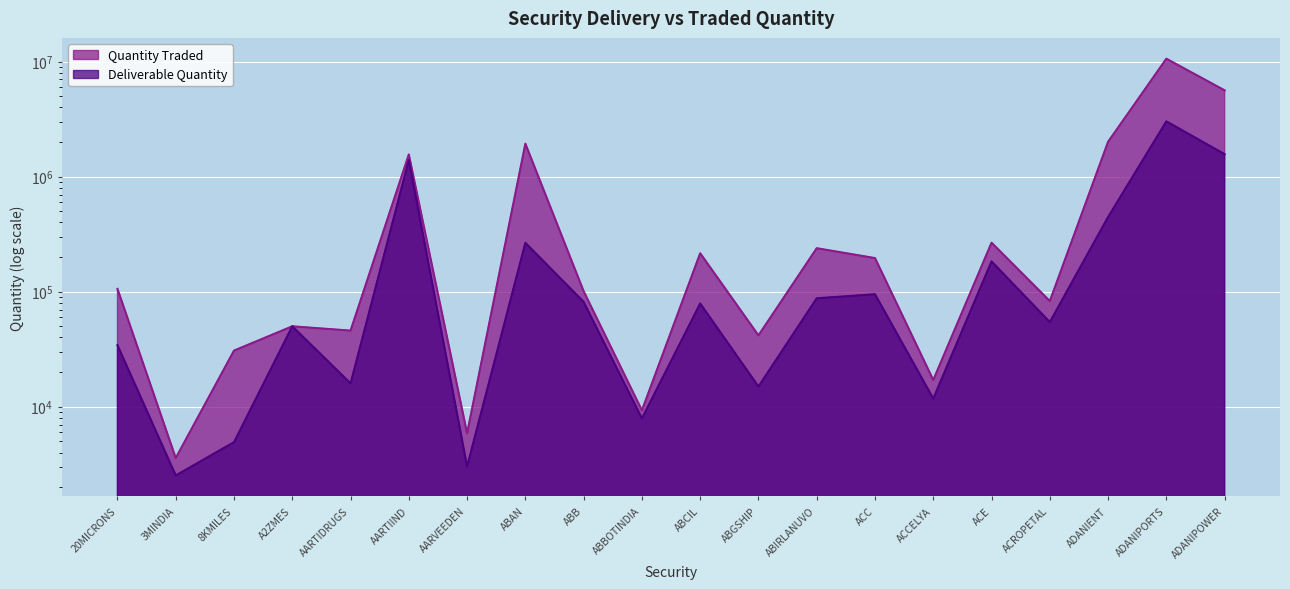

Rank the series by their average value, from highest to lowest.

Quantity Traded, Deliverable Quantity